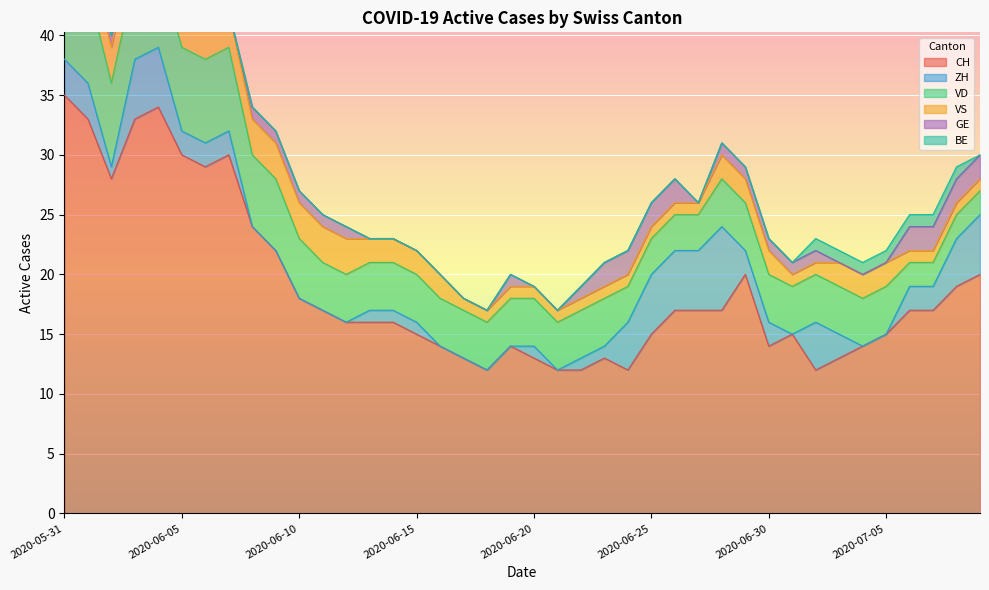

What is the sum of the ZH values at 2020-06-27 and 2020-06-06?

7